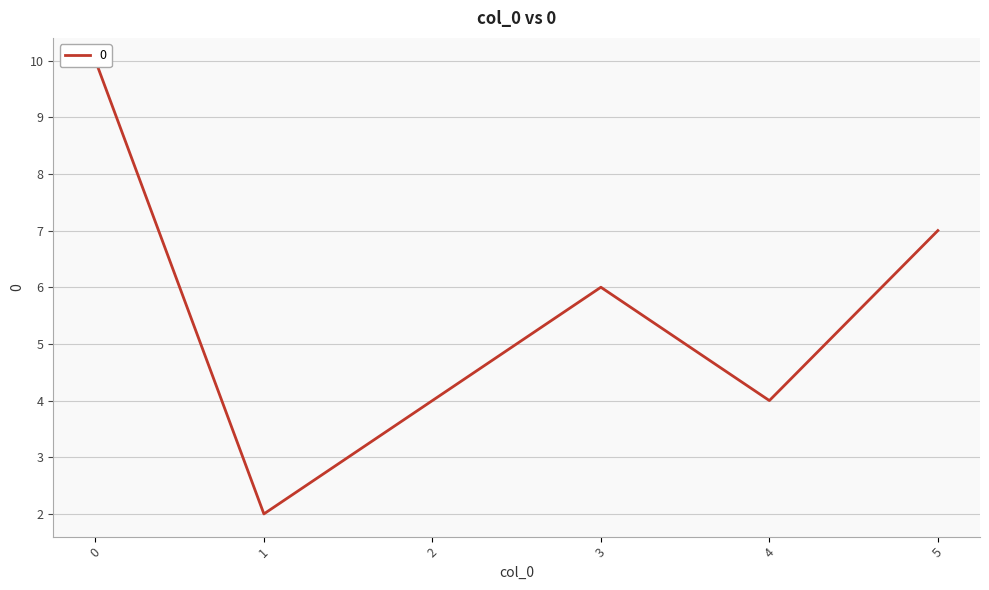

What is the value of the 4th point from the left?

6